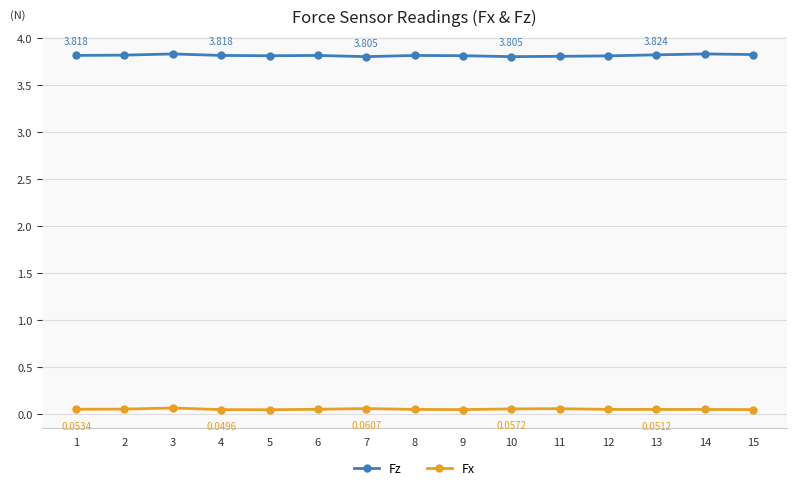

How many distinct data groups are displayed?

2